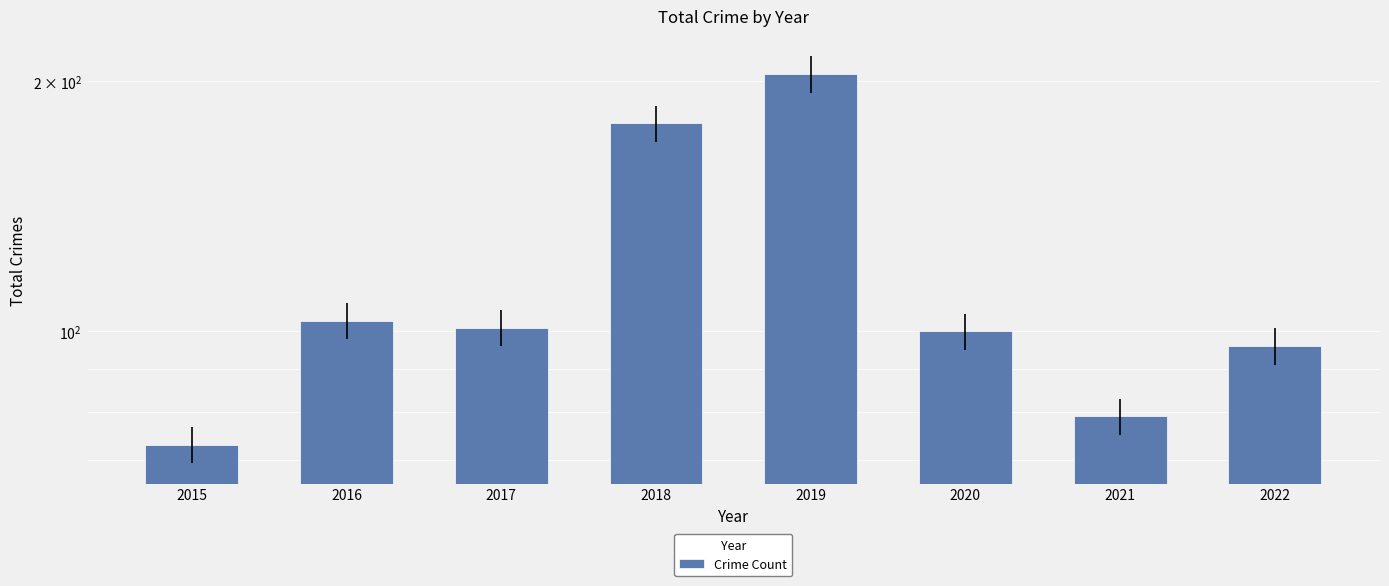

Read the value at 2022, to the nearest 50.

100